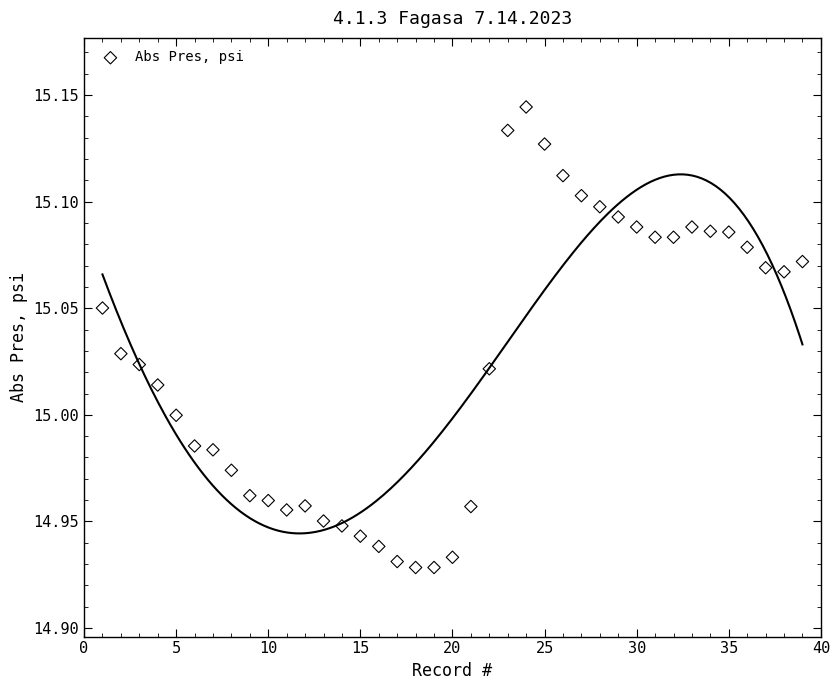

What is the range of X values (max minus min)?

38.0